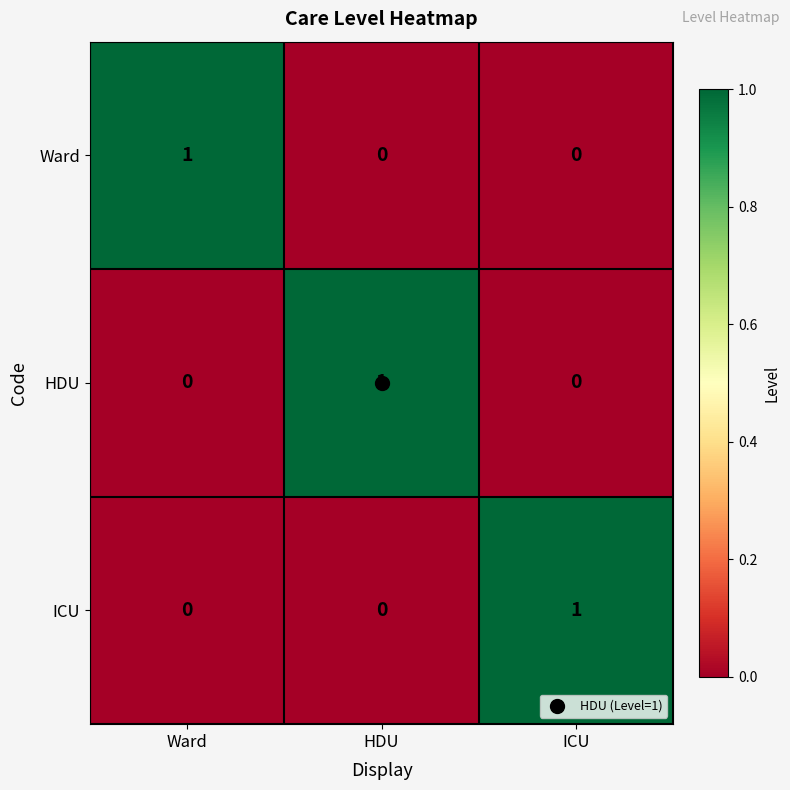

Which category has the highest value in the HDU series?

HDU